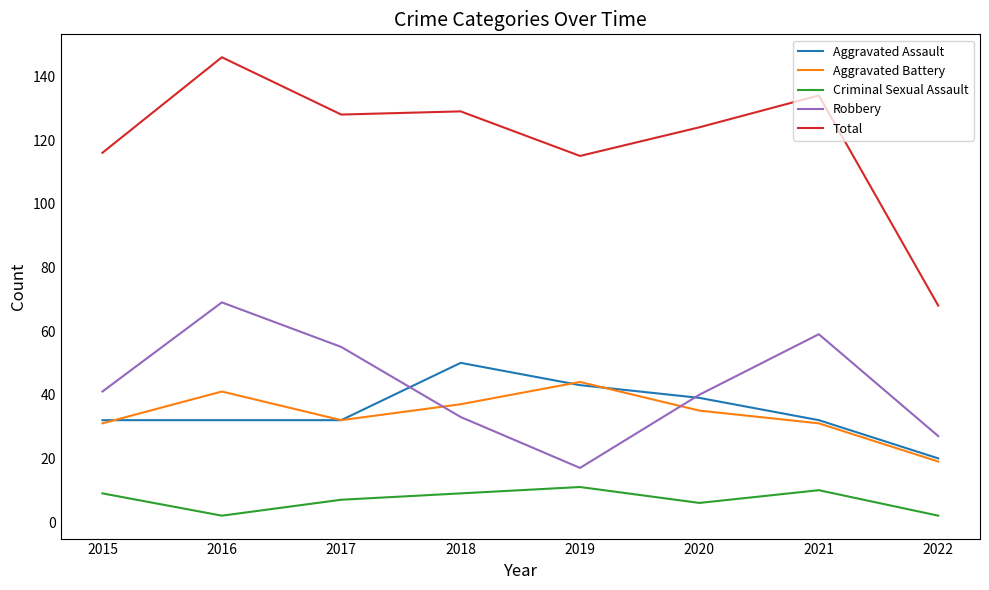

What is the smallest value displayed?

2